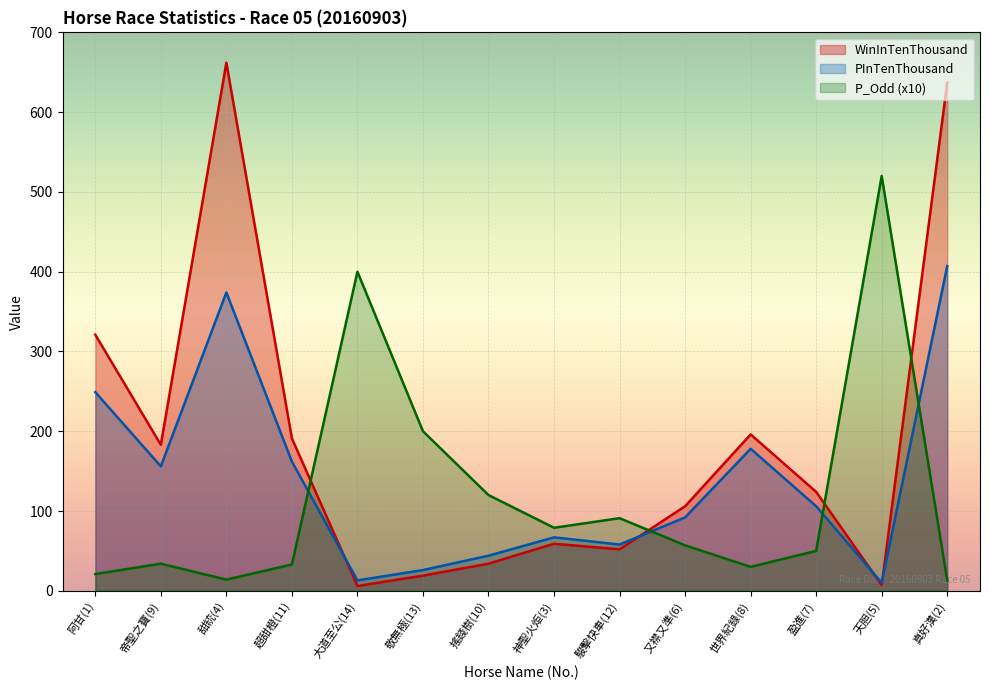

What are all the series names shown in the legend?

WinInTenThousand, PInTenThousand, P_Odd (x10)